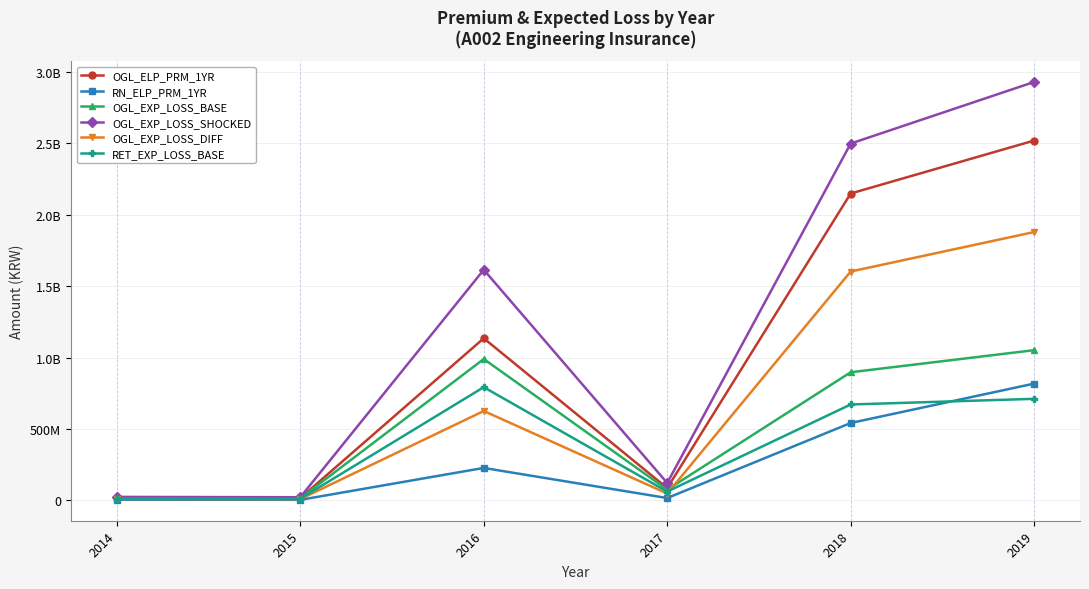

True or false: RET_EXP_LOSS_BASE and OGL_EXP_LOSS_SHOCKED cross at least once.

False